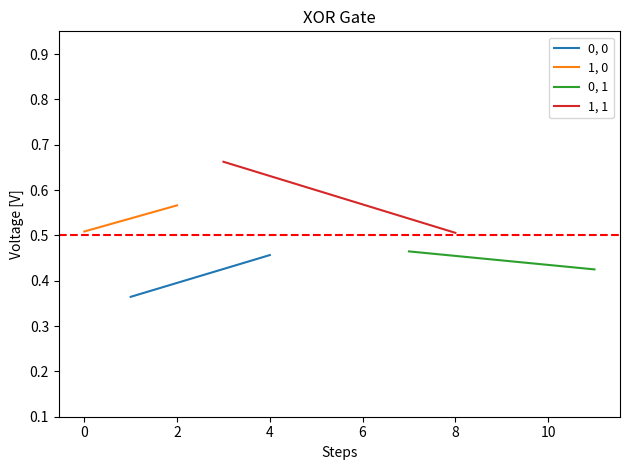

How many series are shown in this chart?

4